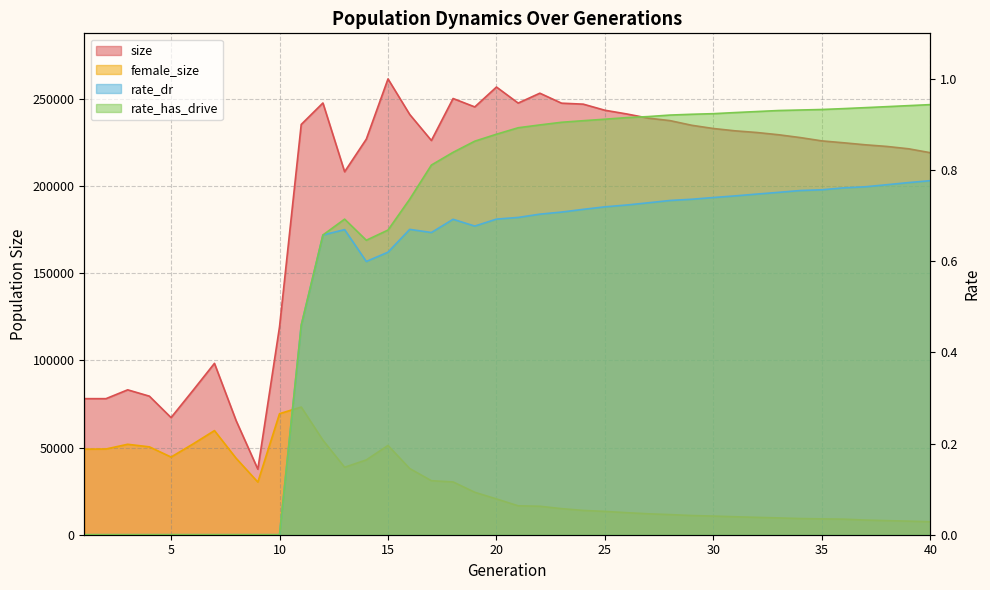

True or false: size and rate_dr cross at least once.

False